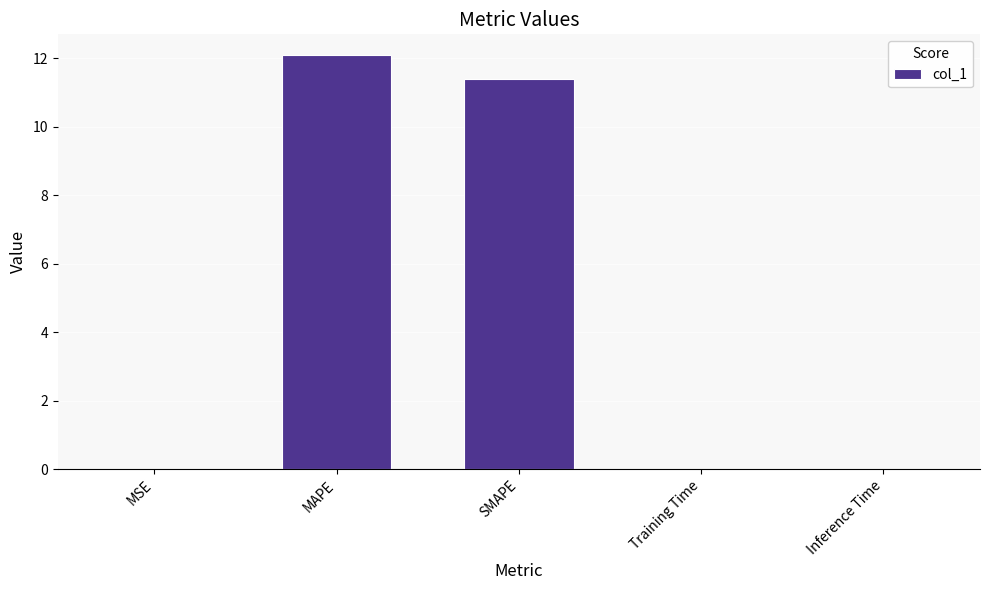

Where is the data nearest to the value 6?

SMAPE